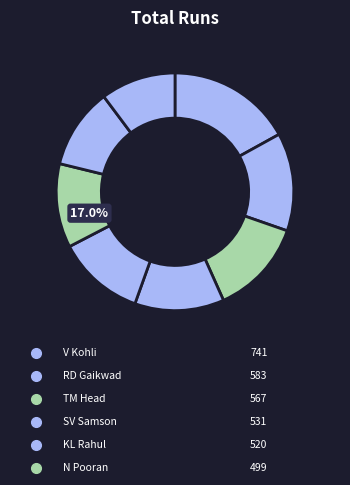

Is the sum of TM Head and V Kohli greater than half?

No